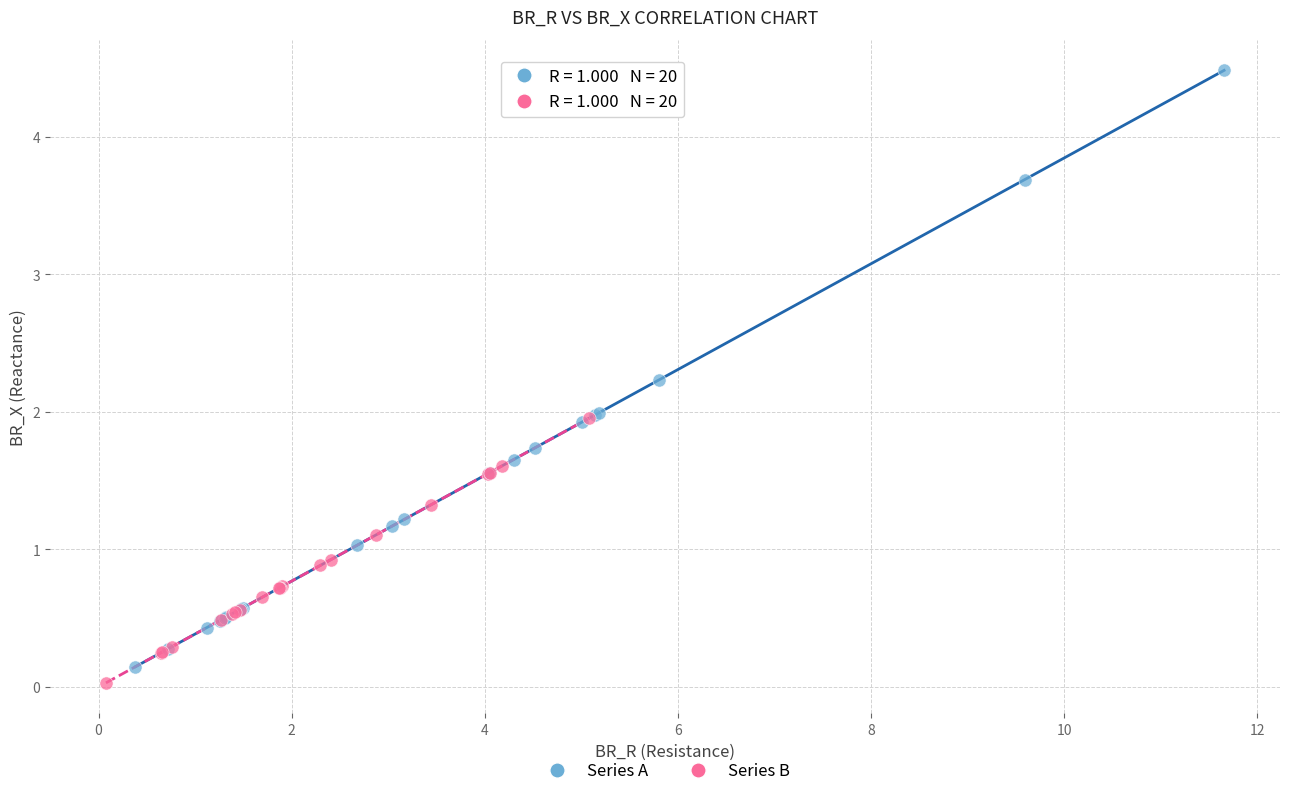

Which series has the largest Y range (max minus min)?

Series A